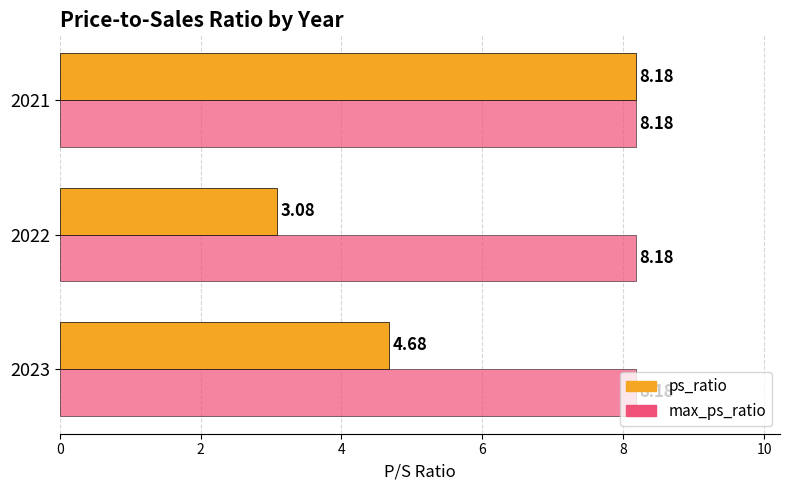

Rank the series by their average value, from lowest to highest.

ps_ratio, max_ps_ratio